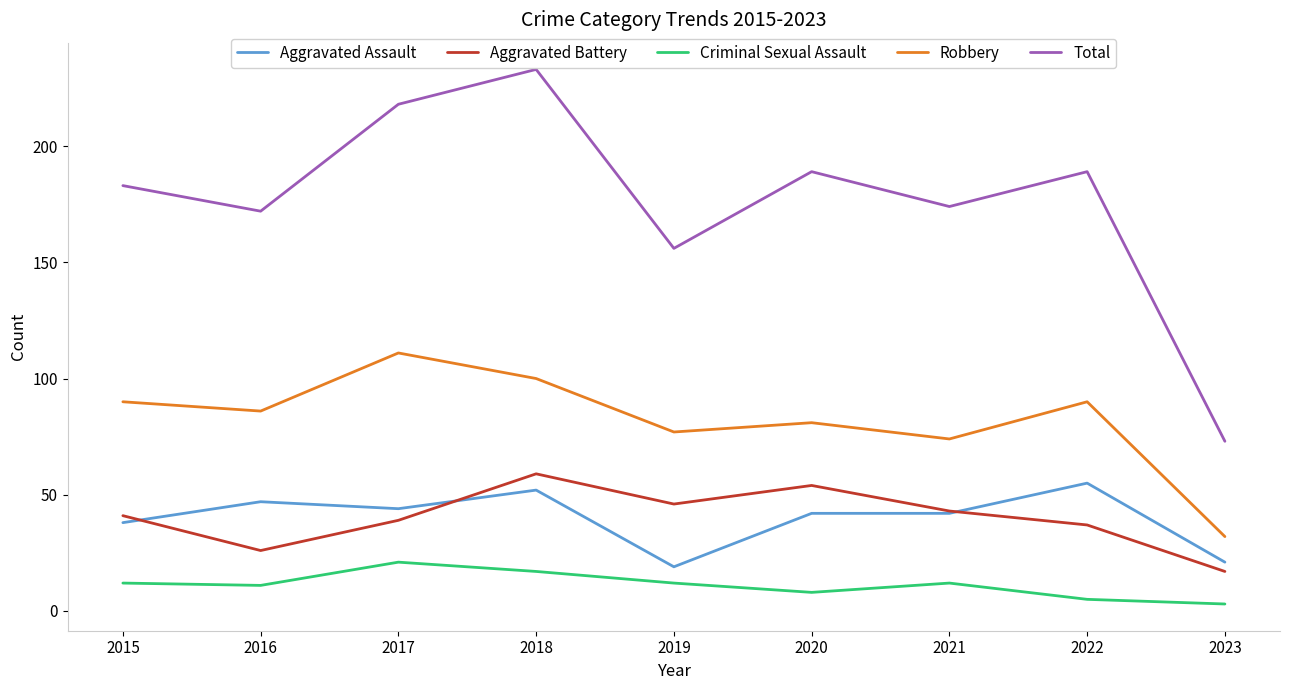

Is it true that Total equals 233 at 2018?

True